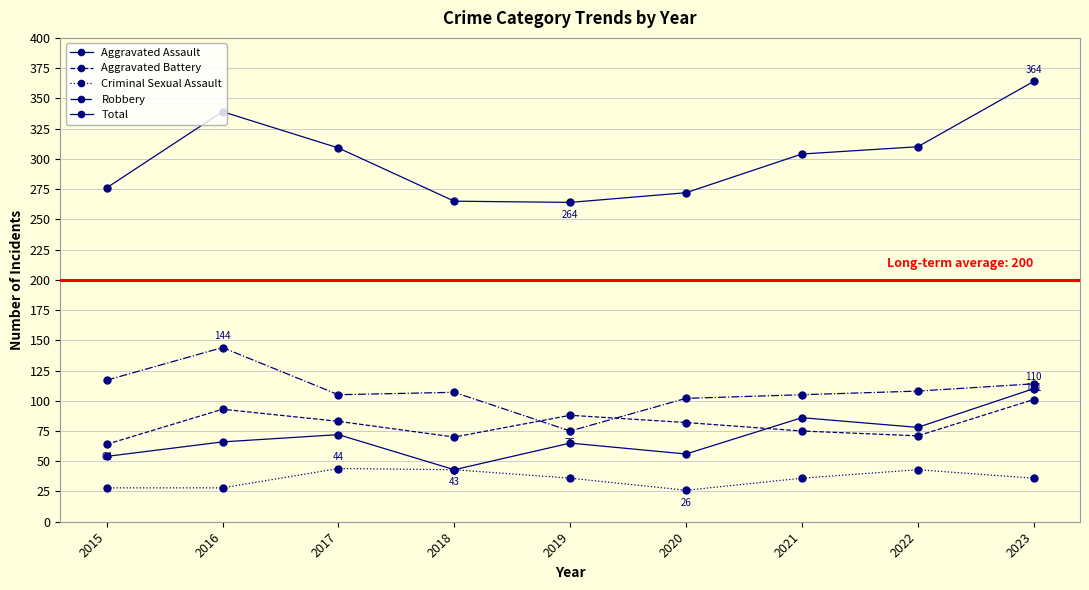

Which series changed the most between 2015 and 2021?

Aggravated Assault